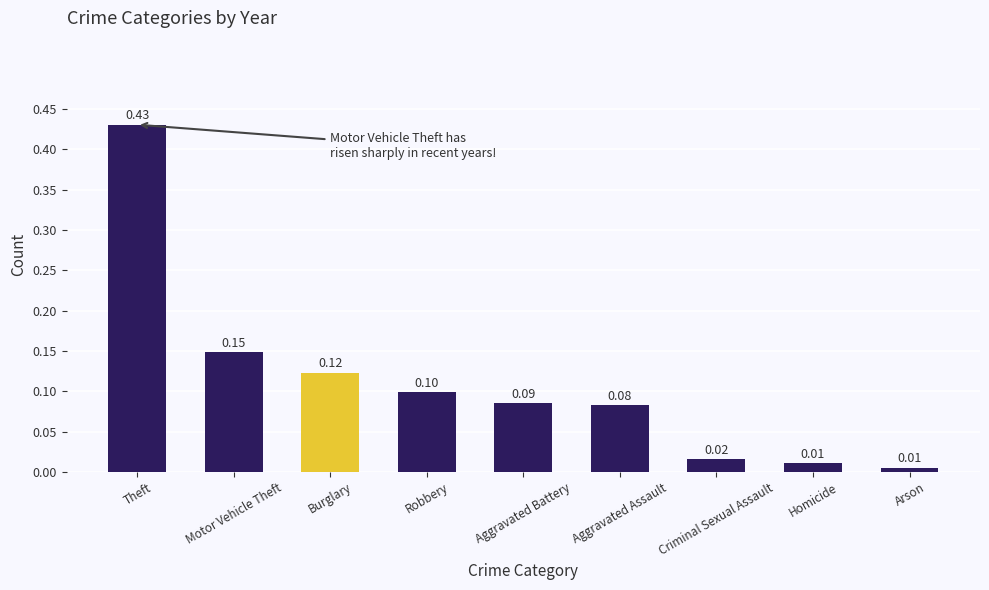

What is the label of the 3rd bar from the left?

Burglary